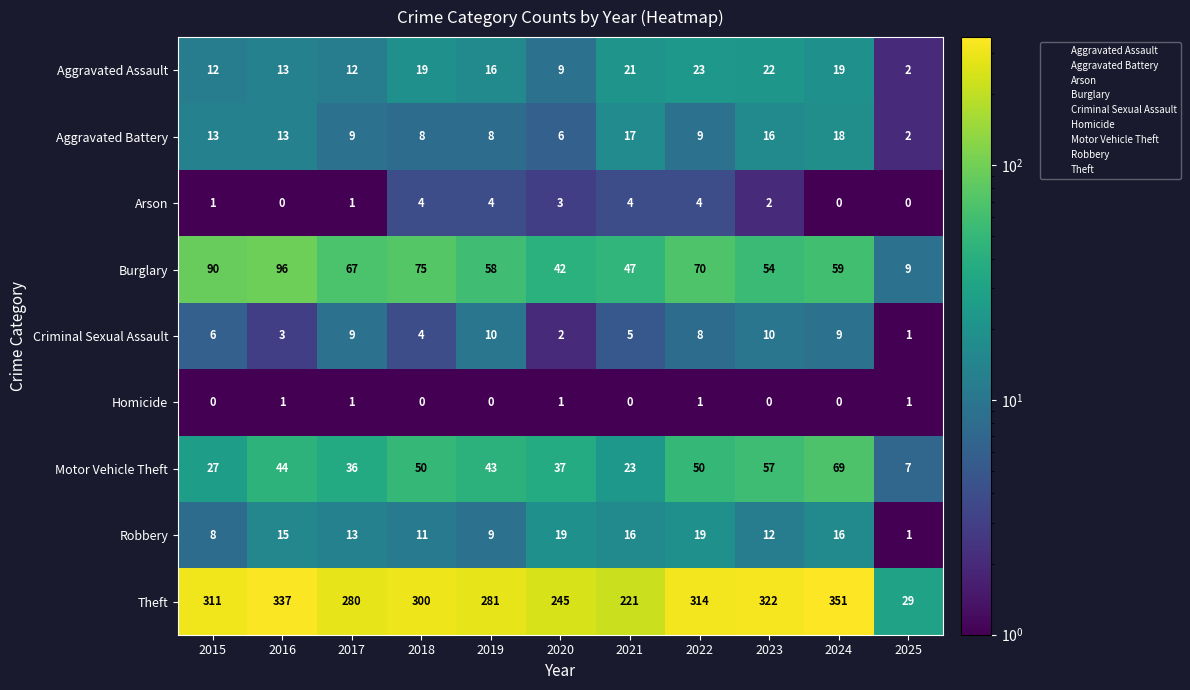

Which series has the largest range (max minus min)?

Theft